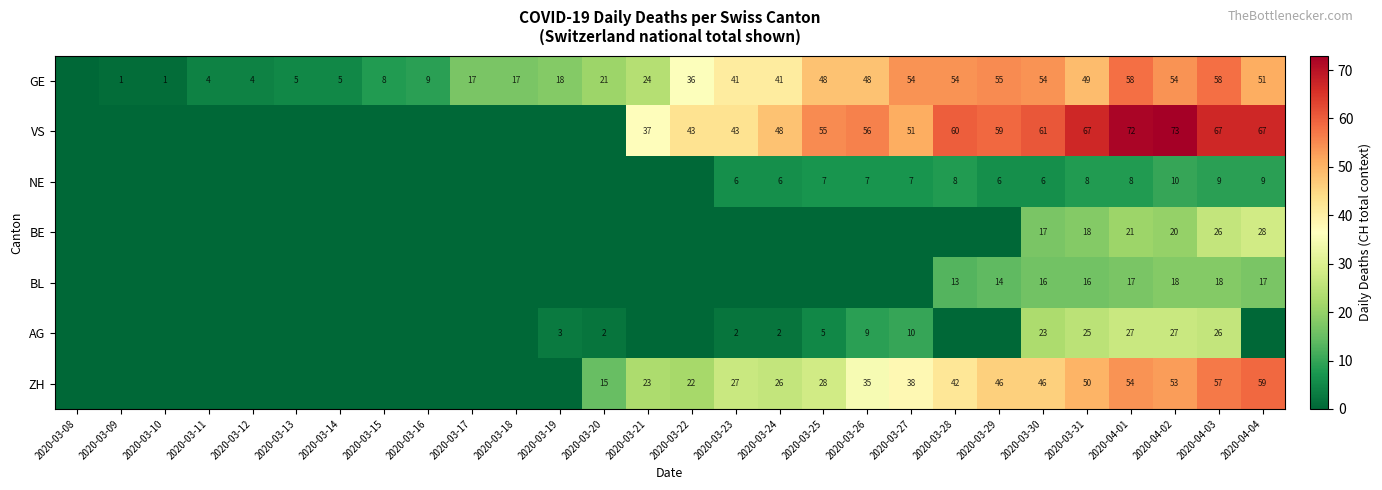

Is the value of NE at 2020-03-23 greater than the value of VS at 2020-03-29?

No